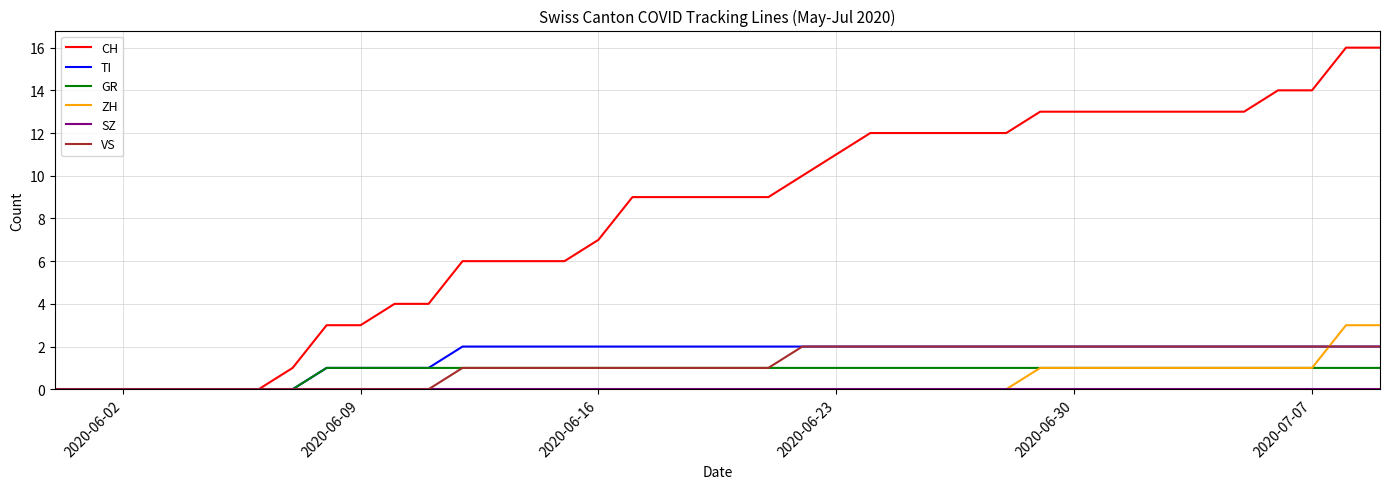

Is this an area chart (filled region under the line)?

No